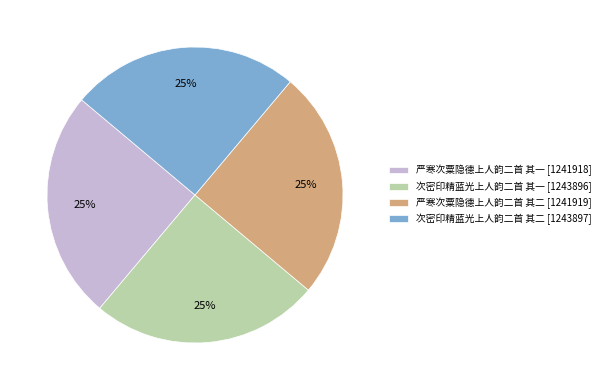

The 严寒次粟隐德上人韵二首 其一 [1241918] slice represents 17% of the pie. True or false?

False